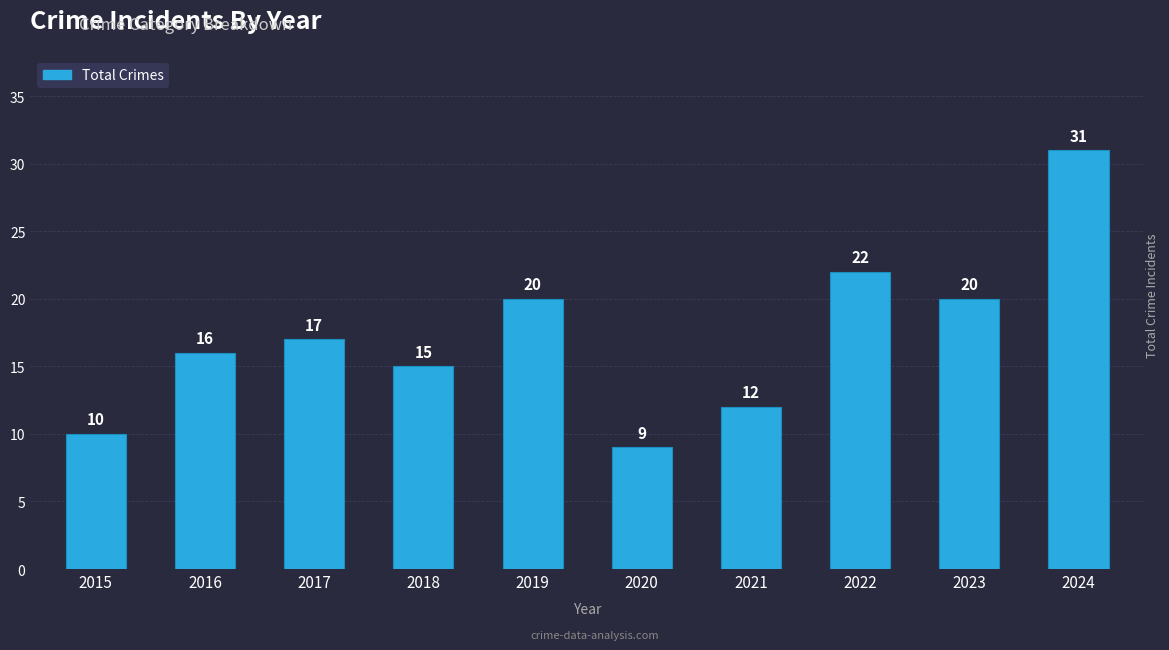

How many bars are there in total?

10